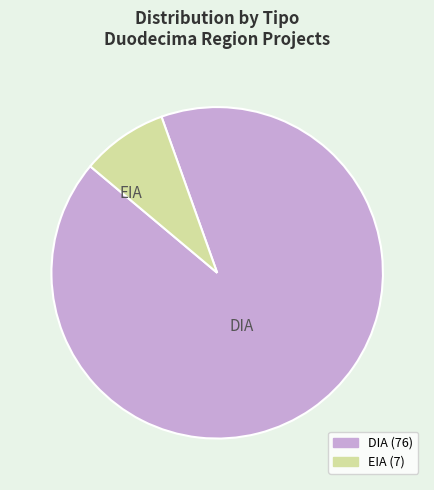

Rank the categories by value from lowest to highest.

EIA, DIA